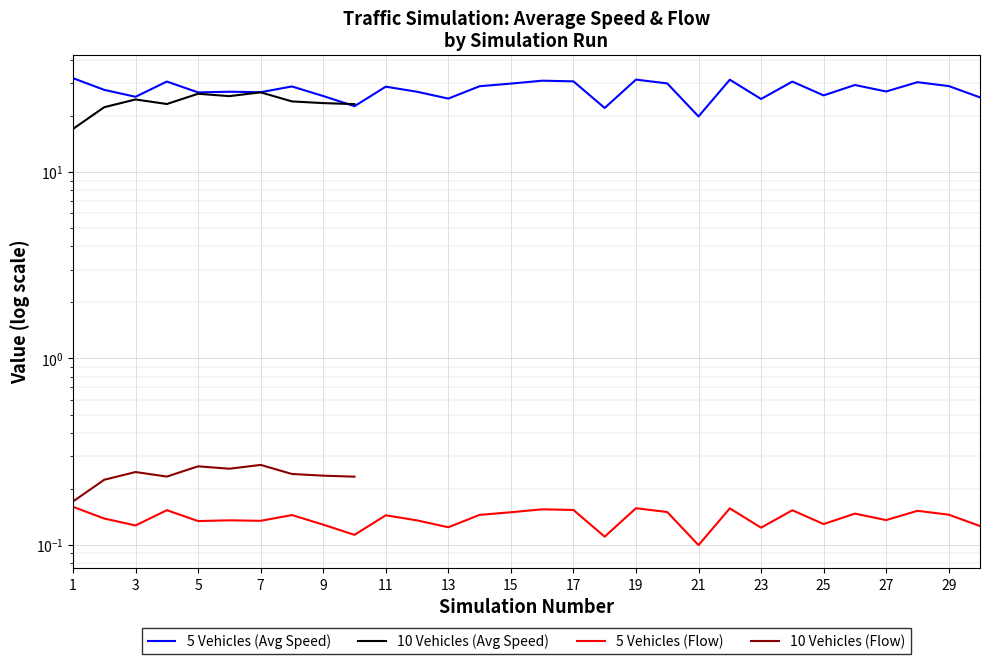

What is the difference between the maximum and minimum values in the 5 Vehicles (Avg Speed) series?

12.1